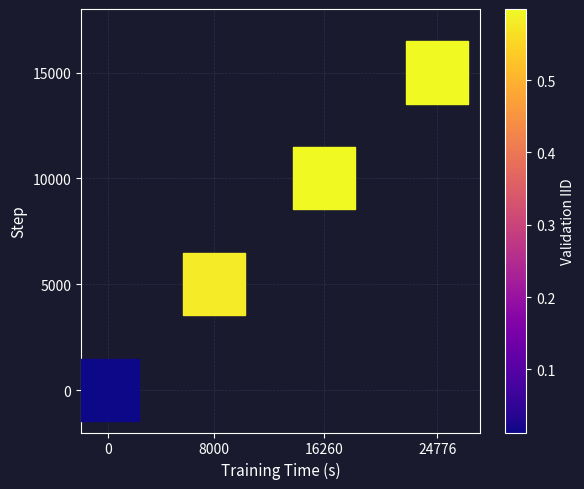

What is the average Y value?

7500